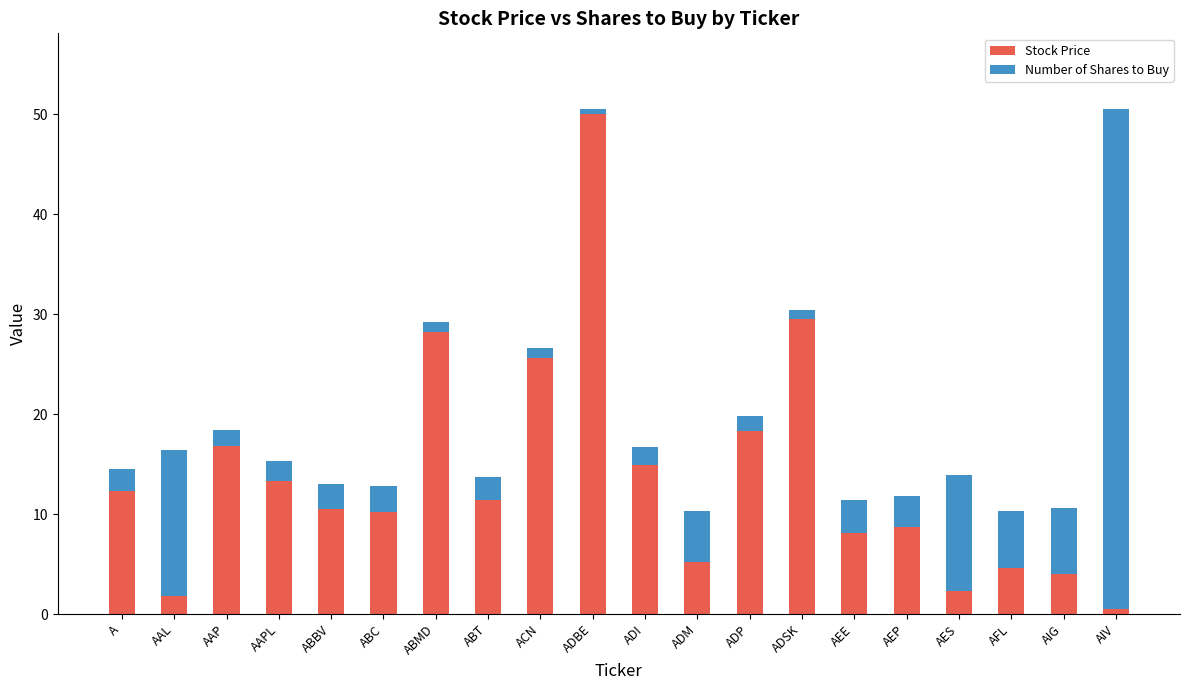

What is the total value across all series at A?

14.5